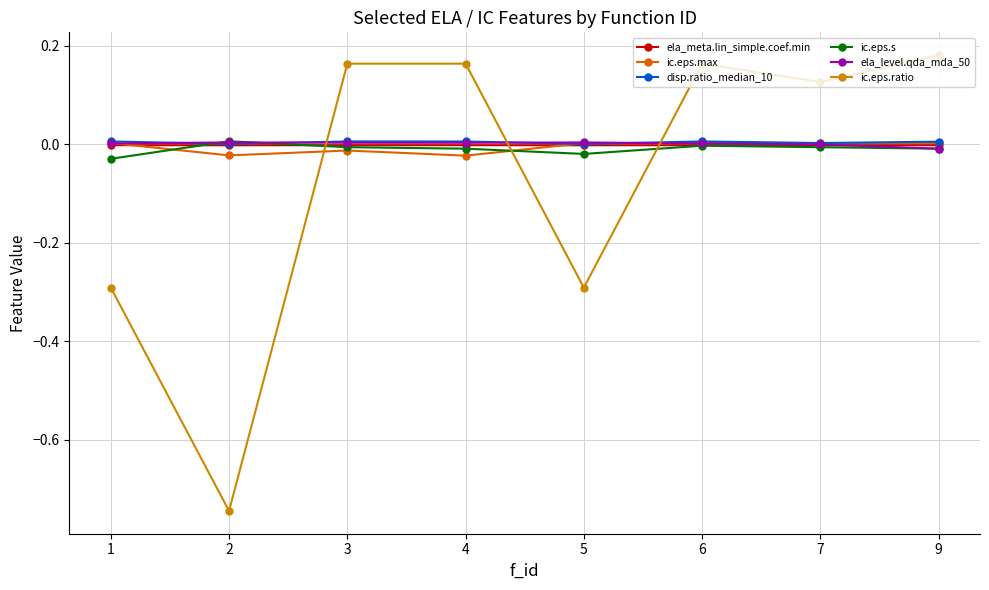

Is the value of ic.eps.ratio at 6 greater than the value of ic.eps.s at 6?

Yes